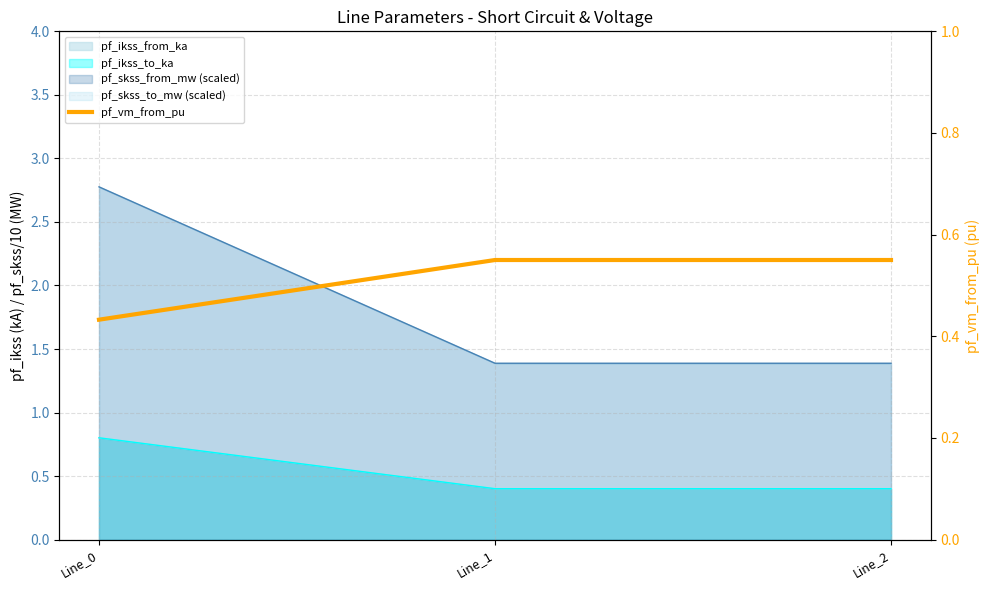

Which label corresponds to the largest value in the chart?

Line_1